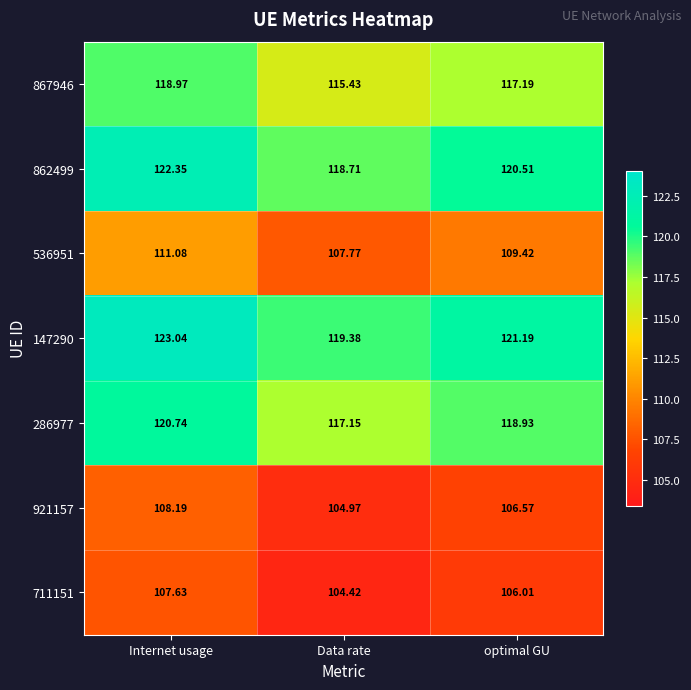

How many distinct data groups are displayed?

7